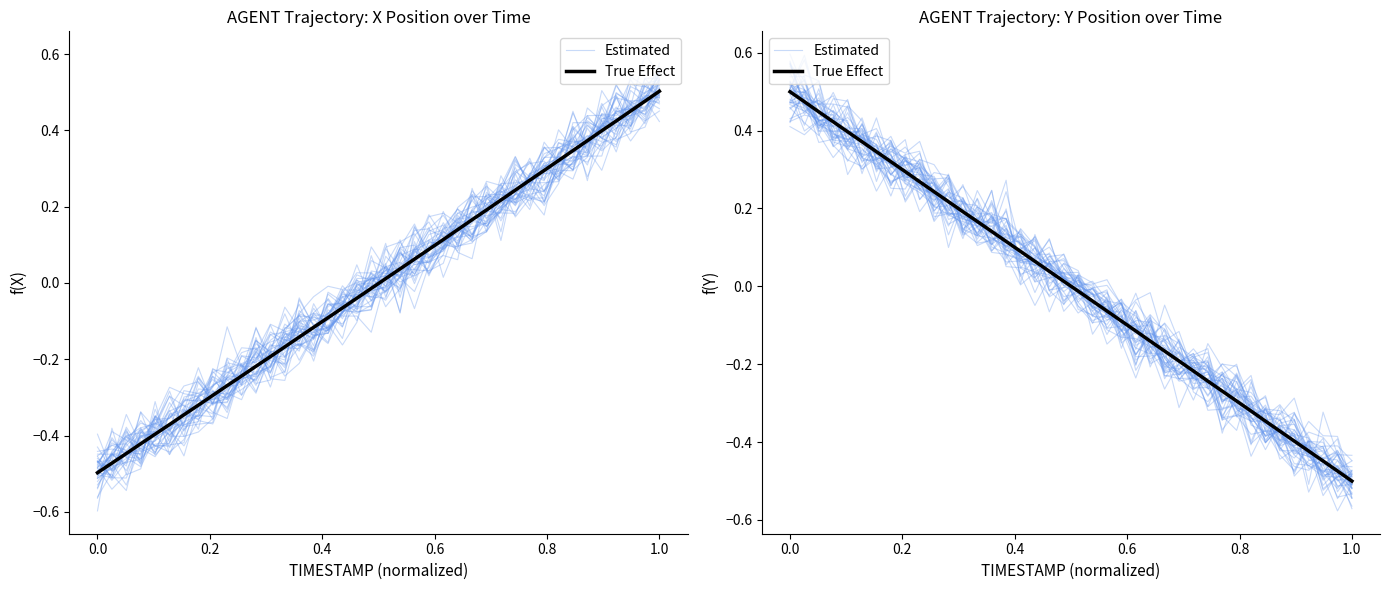

Is the value of Estimated at 0.4 greater than the value of True Effect at 18?

Yes